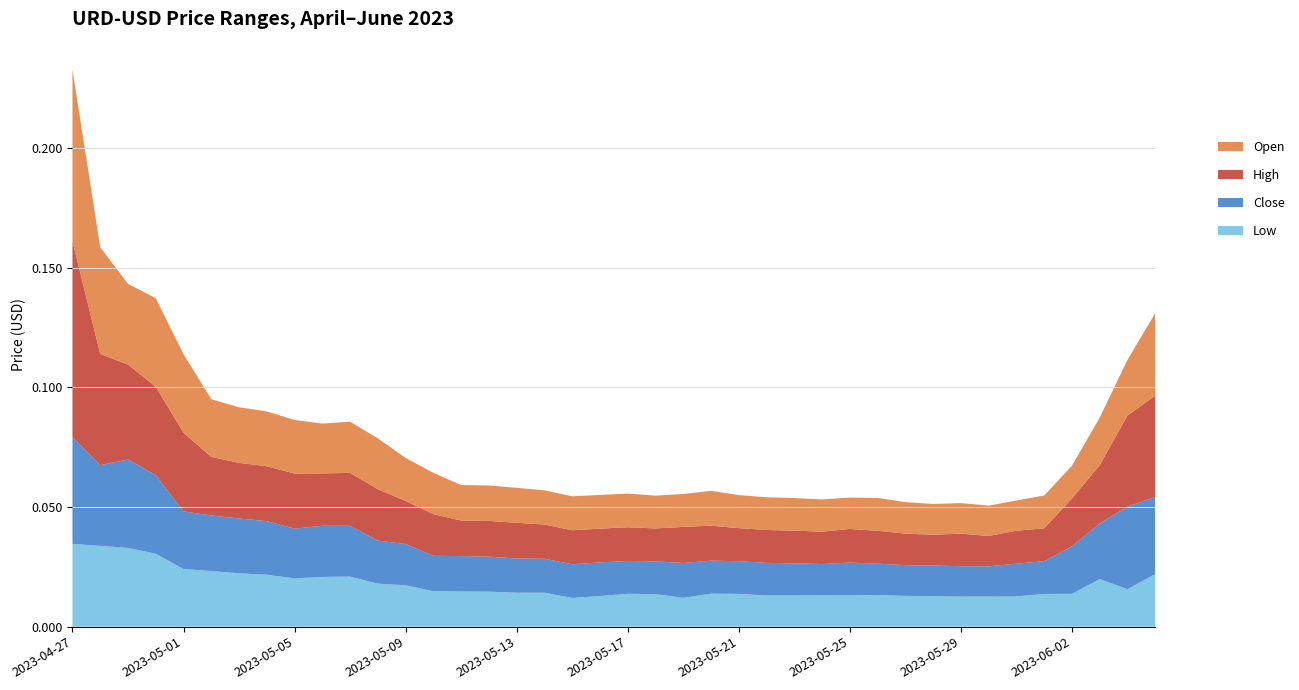

Reading left to right, transcribe all the data shown in this chart.

Low: 2023-04-27=0.0	2023-04-28=0.0	2023-04-29=0.0	2023-04-30=0.0	2023-05-01=0.0	2023-05-02=0.0	2023-05-03=0.0	2023-05-04=0.0	2023-05-05=0.0	2023-05-06=0.0	2023-05-07=0.0	2023-05-08=0.0	2023-05-09=0.0	2023-05-10=0.0	2023-05-11=0.0	2023-05-12=0.0	2023-05-13=0.0	2023-05-14=0.0	2023-05-15=0.0	2023-05-16=0.0	2023-05-17=0.0	2023-05-18=0.0	2023-05-19=0.0	2023-05-20=0.0	2023-05-21=0.0	2023-05-22=0.0	2023-05-23=0.0	2023-05-24=0.0	2023-05-25=0.0	2023-05-26=0.0	2023-05-27=0.0	2023-05-28=0.0	2023-05-29=0.0	2023-05-30=0.0	2023-05-31=0.0	2023-06-01=0.0	2023-06-02=0.0	2023-06-03=0.0	2023-06-04=0.0	2023-06-05=0.0
Close: 2023-04-27=0.0	2023-04-28=0.0	2023-04-29=0.0	2023-04-30=0.0	2023-05-01=0.0	2023-05-02=0.0	2023-05-03=0.0	2023-05-04=0.0	2023-05-05=0.0	2023-05-06=0.0	2023-05-07=0.0	2023-05-08=0.0	2023-05-09=0.0	2023-05-10=0.0	2023-05-11=0.0	2023-05-12=0.0	2023-05-13=0.0	2023-05-14=0.0	2023-05-15=0.0	2023-05-16=0.0	2023-05-17=0.0	2023-05-18=0.0	2023-05-19=0.0	2023-05-20=0.0	2023-05-21=0.0	2023-05-22=0.0	2023-05-23=0.0	2023-05-24=0.0	2023-05-25=0.0	2023-05-26=0.0	2023-05-27=0.0	2023-05-28=0.0	2023-05-29=0.0	2023-05-30=0.0	2023-05-31=0.0	2023-06-01=0.0	2023-06-02=0.0	2023-06-03=0.0	2023-06-04=0.0	2023-06-05=0.0
High: 2023-04-27=0.1	2023-04-28=0.0	2023-04-29=0.0	2023-04-30=0.0	2023-05-01=0.0	2023-05-02=0.0	2023-05-03=0.0	2023-05-04=0.0	2023-05-05=0.0	2023-05-06=0.0	2023-05-07=0.0	2023-05-08=0.0	2023-05-09=0.0	2023-05-10=0.0	2023-05-11=0.0	2023-05-12=0.0	2023-05-13=0.0	2023-05-14=0.0	2023-05-15=0.0	2023-05-16=0.0	2023-05-17=0.0	2023-05-18=0.0	2023-05-19=0.0	2023-05-20=0.0	2023-05-21=0.0	2023-05-22=0.0	2023-05-23=0.0	2023-05-24=0.0	2023-05-25=0.0	2023-05-26=0.0	2023-05-27=0.0	2023-05-28=0.0	2023-05-29=0.0	2023-05-30=0.0	2023-05-31=0.0	2023-06-01=0.0	2023-06-02=0.0	2023-06-03=0.0	2023-06-04=0.0	2023-06-05=0.0
Open: 2023-04-27=0.1	2023-04-28=0.0	2023-04-29=0.0	2023-04-30=0.0	2023-05-01=0.0	2023-05-02=0.0	2023-05-03=0.0	2023-05-04=0.0	2023-05-05=0.0	2023-05-06=0.0	2023-05-07=0.0	2023-05-08=0.0	2023-05-09=0.0	2023-05-10=0.0	2023-05-11=0.0	2023-05-12=0.0	2023-05-13=0.0	2023-05-14=0.0	2023-05-15=0.0	2023-05-16=0.0	2023-05-17=0.0	2023-05-18=0.0	2023-05-19=0.0	2023-05-20=0.0	2023-05-21=0.0	2023-05-22=0.0	2023-05-23=0.0	2023-05-24=0.0	2023-05-25=0.0	2023-05-26=0.0	2023-05-27=0.0	2023-05-28=0.0	2023-05-29=0.0	2023-05-30=0.0	2023-05-31=0.0	2023-06-01=0.0	2023-06-02=0.0	2023-06-03=0.0	2023-06-04=0.0	2023-06-05=0.0